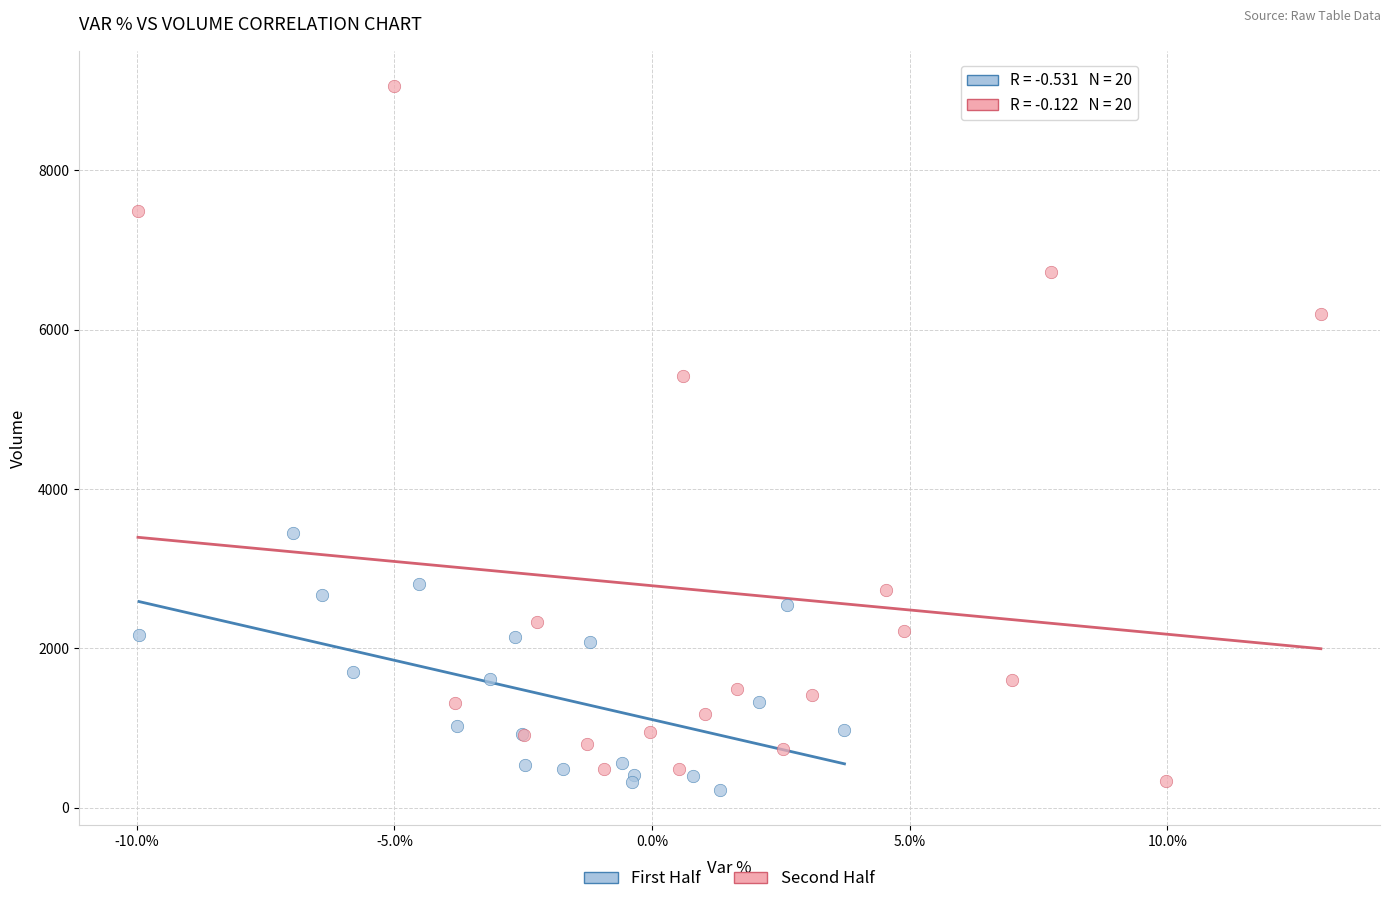

Which series reaches the maximum Y coordinate?

Second Half